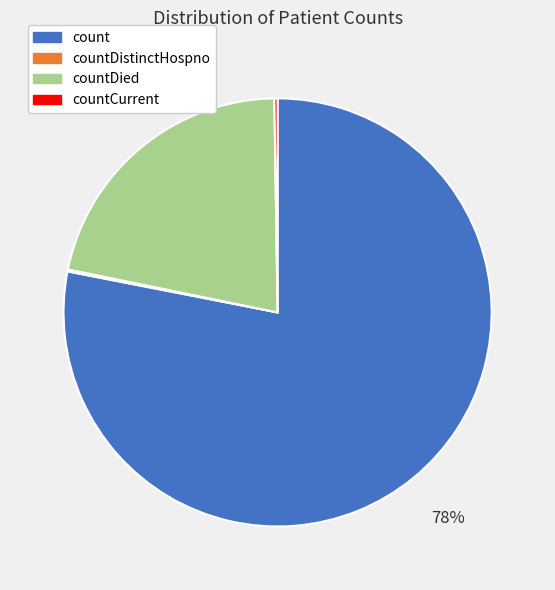

True or false: count accounts for 78% of the total.

True